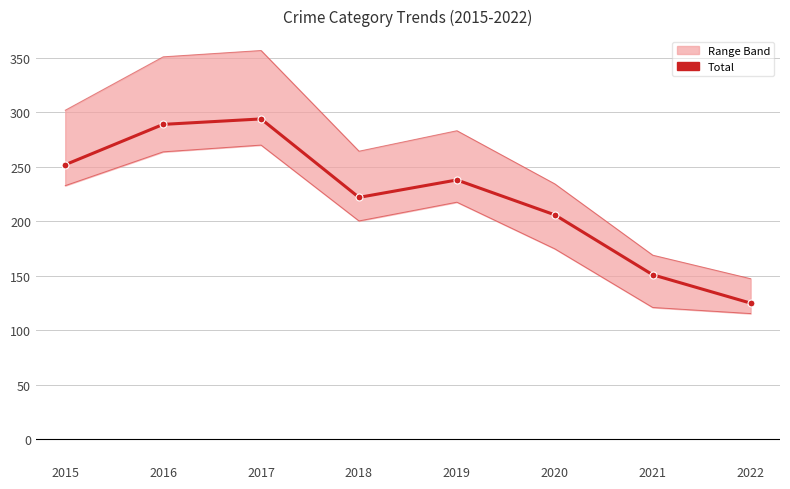

What is the difference between the second highest and second lowest values in the Lower Band series?

142.8